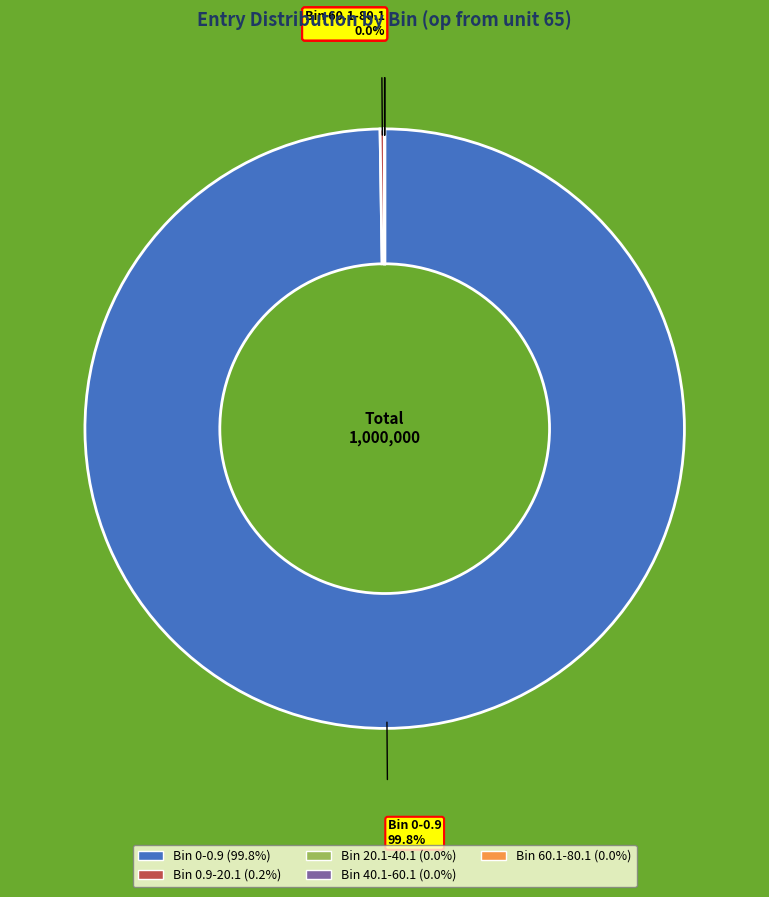

Is there a majority slice in this chart?

Yes